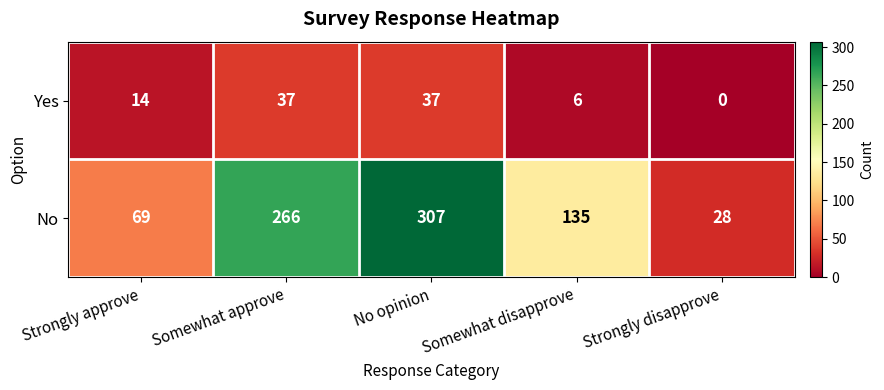

Reading left to right, extract all data points from this chart.

Yes: Strongly approve=14	Somewhat approve=37	No opinion=37	Somewhat disapprove=6	Strongly disapprove=0
No: Strongly approve=69	Somewhat approve=266	No opinion=307	Somewhat disapprove=135	Strongly disapprove=28